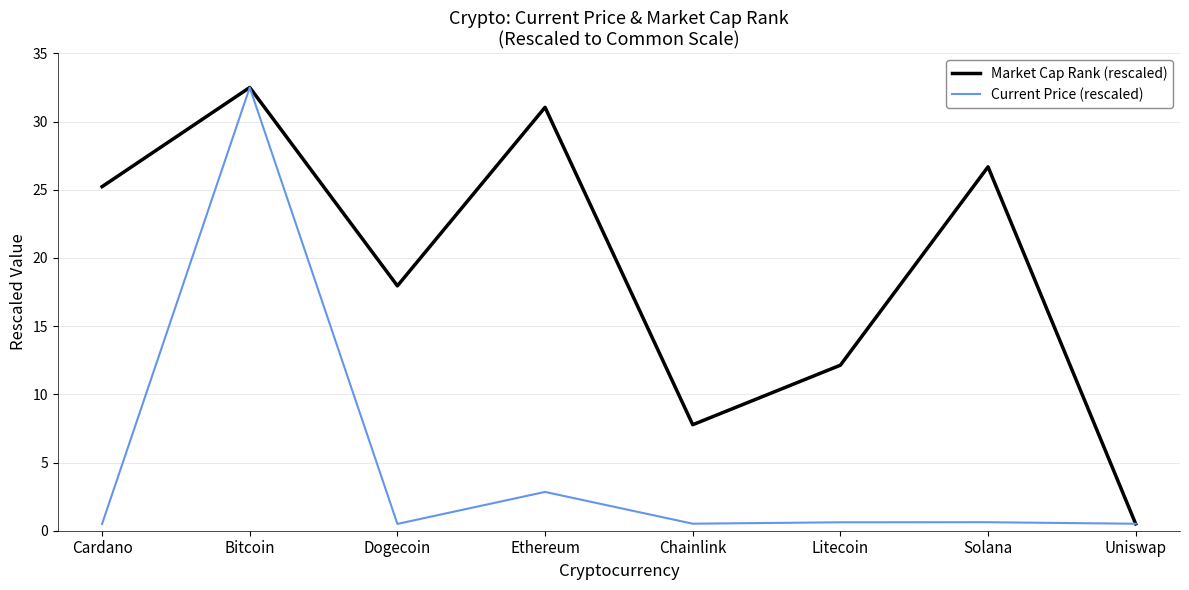

What value does the Current Price (rescaled) series have at Ethereum?

2.8